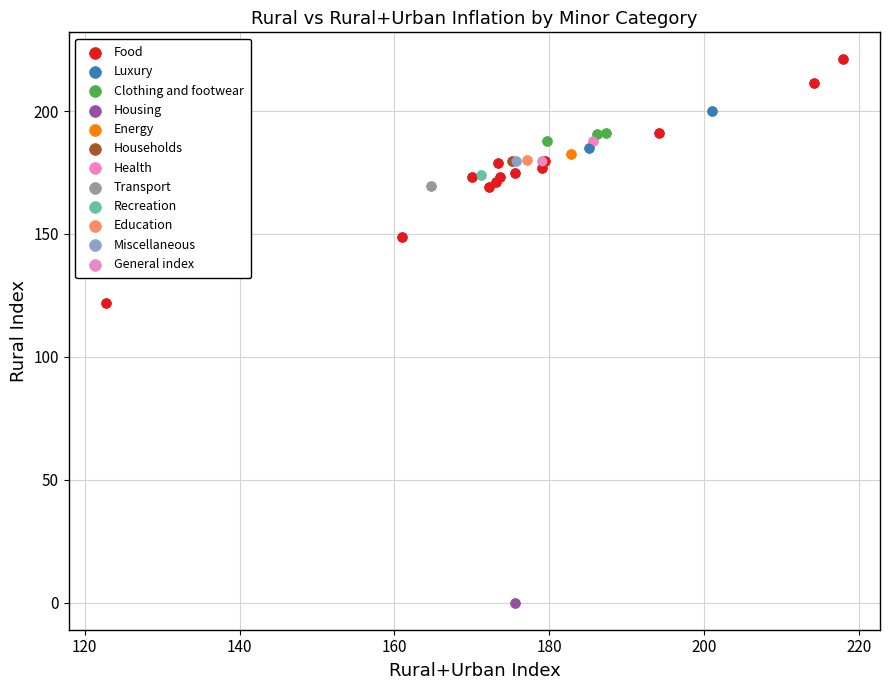

Which series contains the highest Y value?

Food